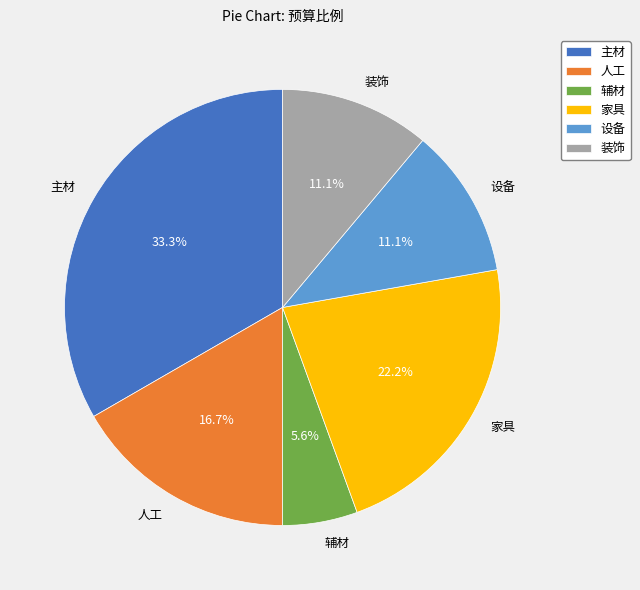

Which has a higher value, 人工 or 主材?

主材